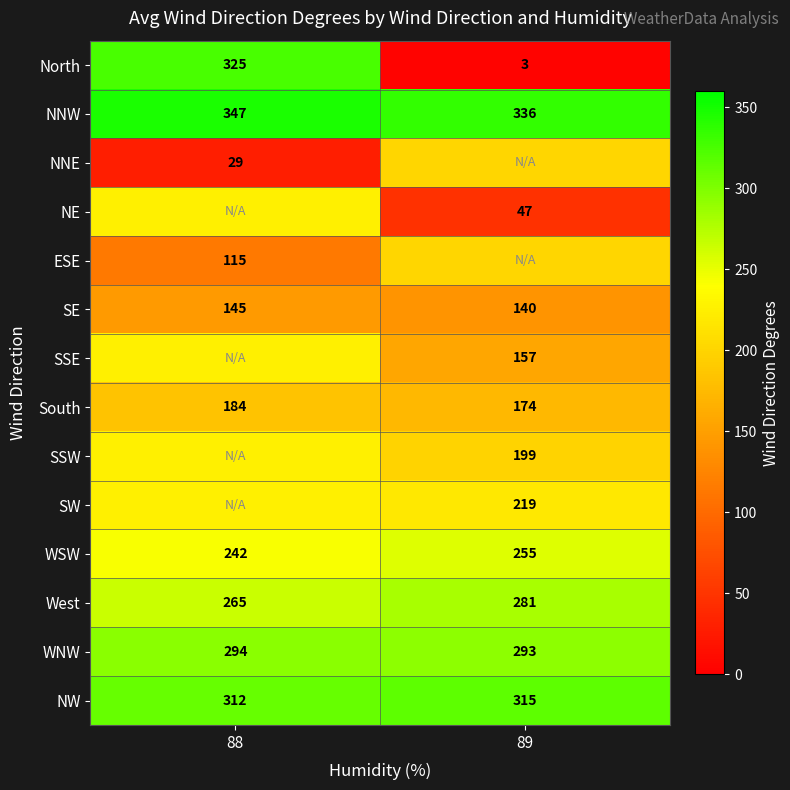

Which series has the largest total across all categories?

NNW